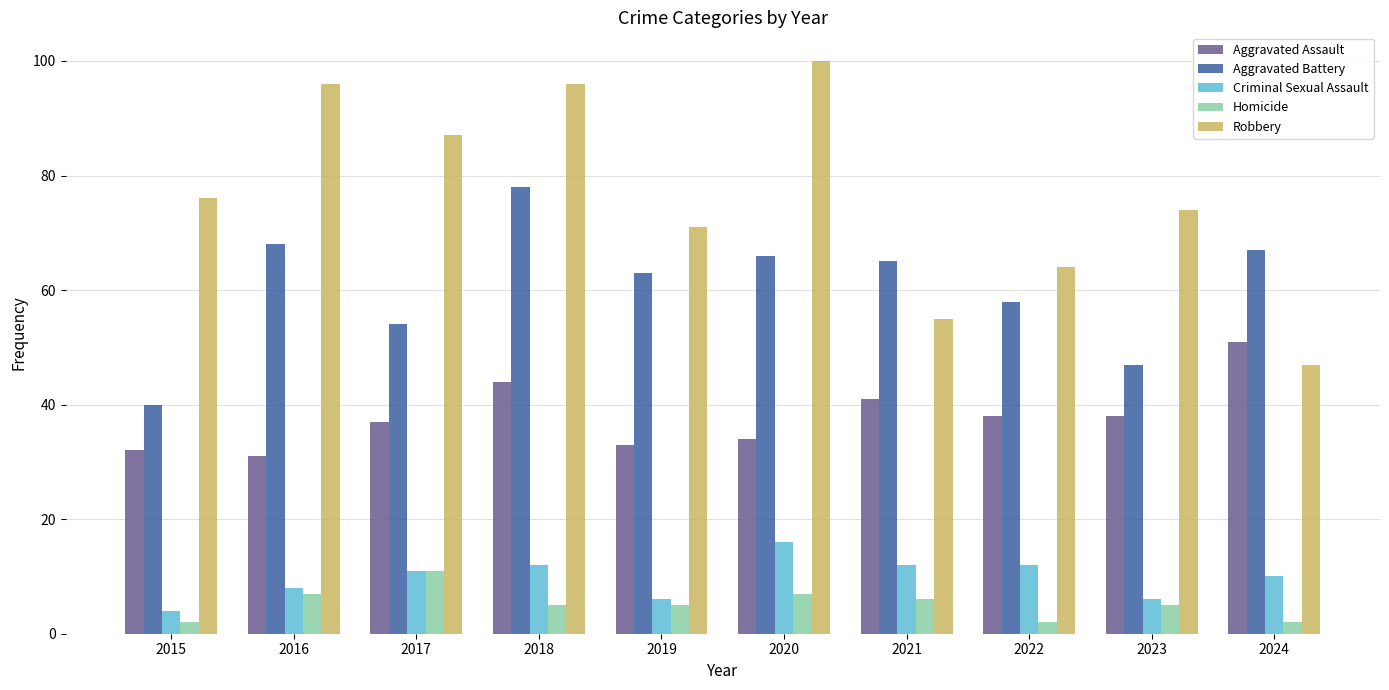

Which series has the widest spread of values?

Robbery